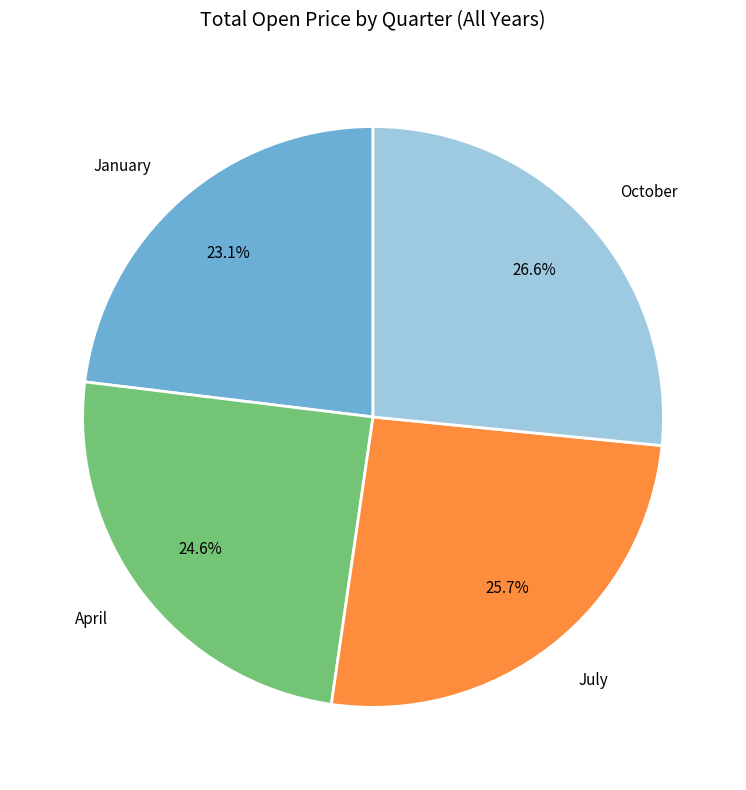

Which category has the smallest portion of the pie?

January